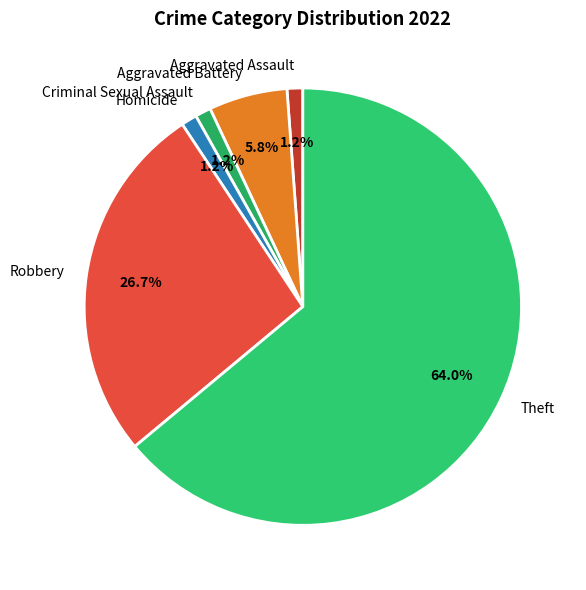

What percentage is the Homicide slice, to the nearest percent?

1%